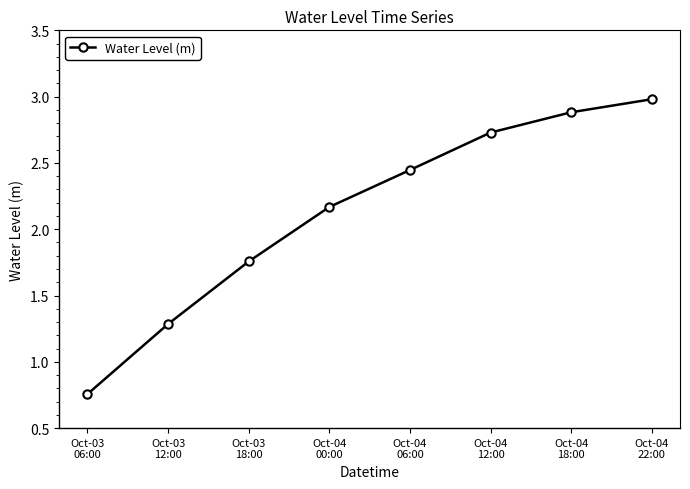

True or false: the data shows 2.9 at Oct-04
18:00.

True